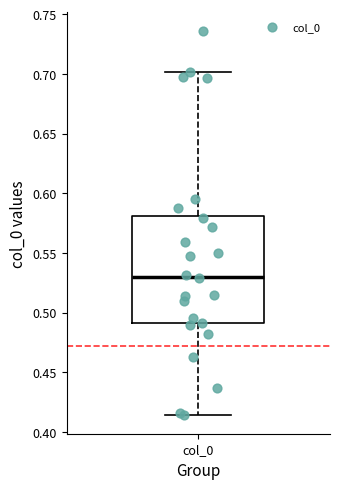

Transcribe this box plot: give where the median line is, the range the box spans, and where the two whiskers end, as read against the y-axis. The values are not printed on the chart, so give them approximately, as read against the axis.

median 0.530, box 0.490 to 0.580, whiskers 0.415 to 0.700